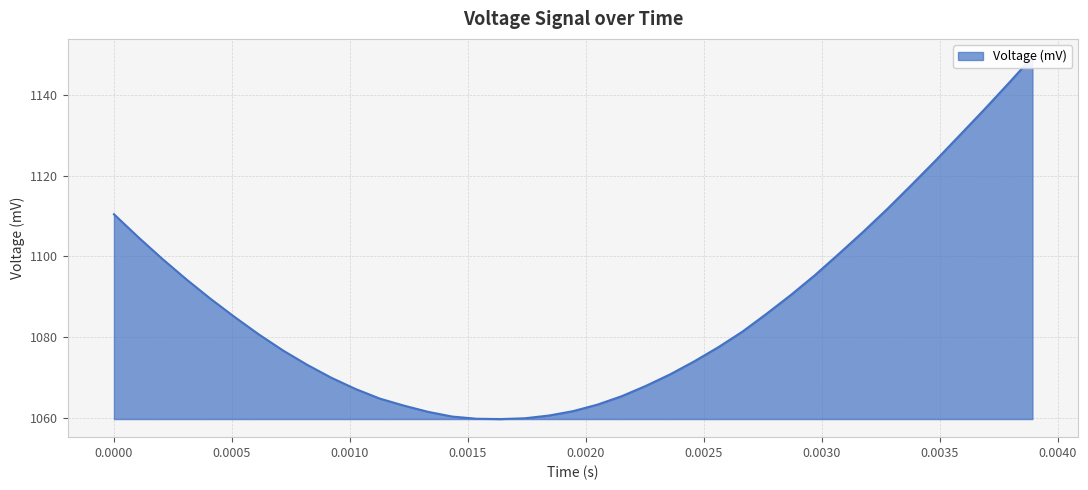

Reading left to right, what are all the values shown in this chart?

0.0=1110.4	0.00010245901639344262=1104.8	0.00020491803278688525=1099.4	0.00030737704918032784=1094.3	0.0004098360655737705=1089.5	0.0005122950819672131=1085.0	0.0006147540983606557=1080.7	0.0007172131147540983=1076.7	0.000819672131147541=1073.2	0.0009221311475409836=1070.0	0.0010245901639344263=1067.2	0.001127049180327869=1064.8	0.0012295081967213114=1063.1	0.001331967213114754=1061.6	0.0014344262295081967=1060.4	0.0015368852459016393=1059.9	0.001639344262295082=1059.8	0.0017418032786885246=1060.0	0.0018442622950819673=1060.7	0.00194672131147541=1061.8	0.0020491803278688526=1063.3	0.002151639344262295=1065.4	0.002254098360655738=1068.0	0.0023565573770491805=1070.8	0.0024590163934426227=1074.0	0.0025614754098360654=1077.5	0.002663934426229508=1081.4	0.0027663934426229507=1085.8	0.0028688524590163933=1090.4	0.002971311475409836=1095.4	0.0030737704918032786=1100.7	0.0031762295081967213=1106.1	0.003278688524590164=1111.8	0.0033811475409836066=1117.7	0.0034836065573770492=1123.7	0.003586065573770492=1130.0	0.0036885245901639345=1136.3	0.003790983606557377=1142.7	0.00389344262295082=1149.3